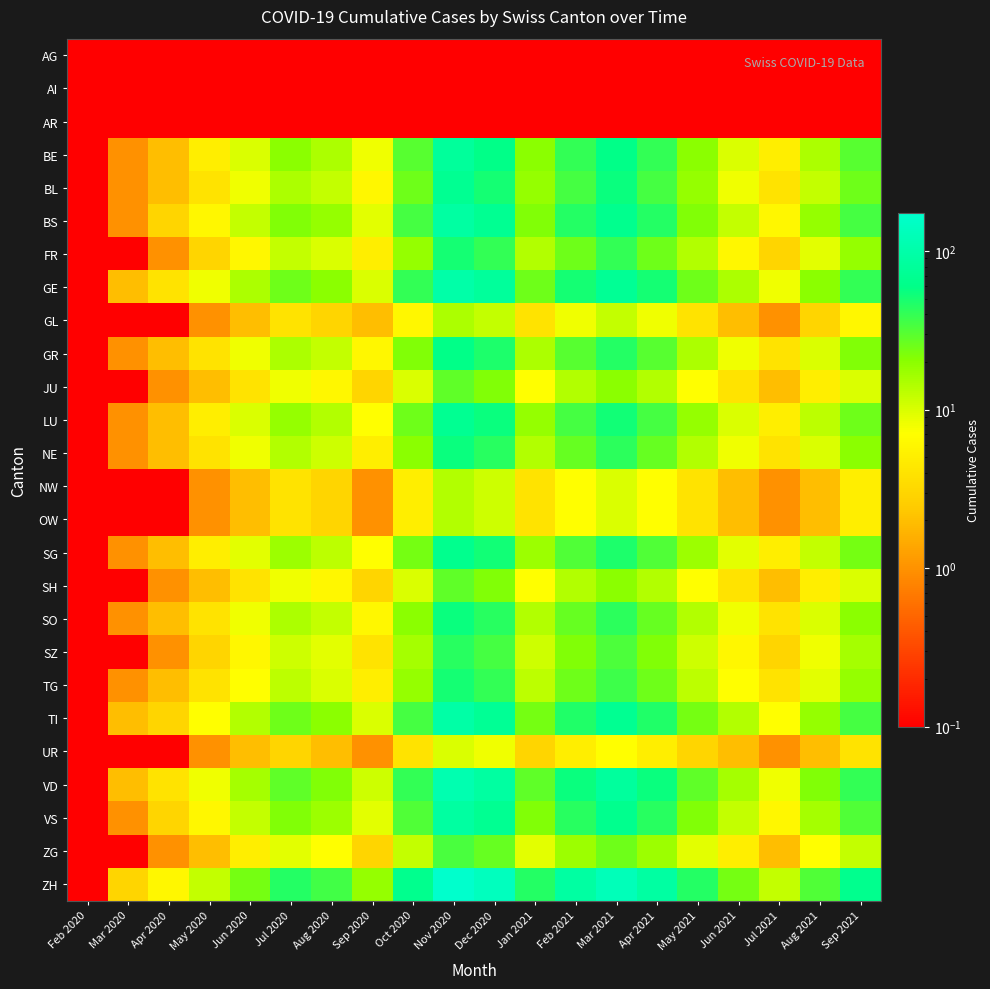

Rank the series at Nov 2020 from highest to lowest value.

ZH, VD, GE, TI, BS, VS, BE, BL, LU, SG, GR, NE, SO, FR, TG, SZ, ZG, JU, SH, GL, NW, OW, UR, AG, AI, AR